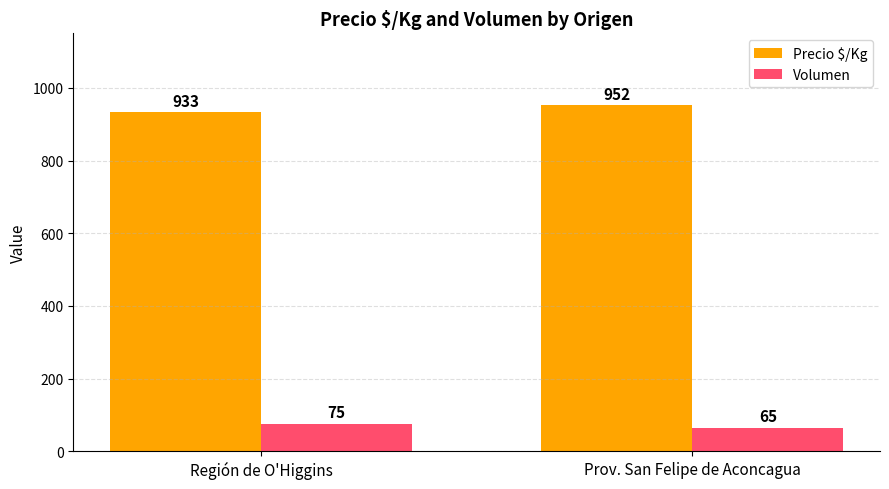

What is the label of the 1st bar from the right?

Prov. San Felipe de Aconcagua